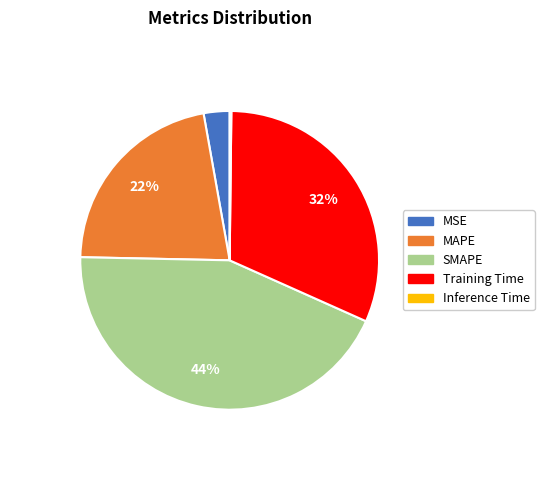

Does any single category account for the majority?

No